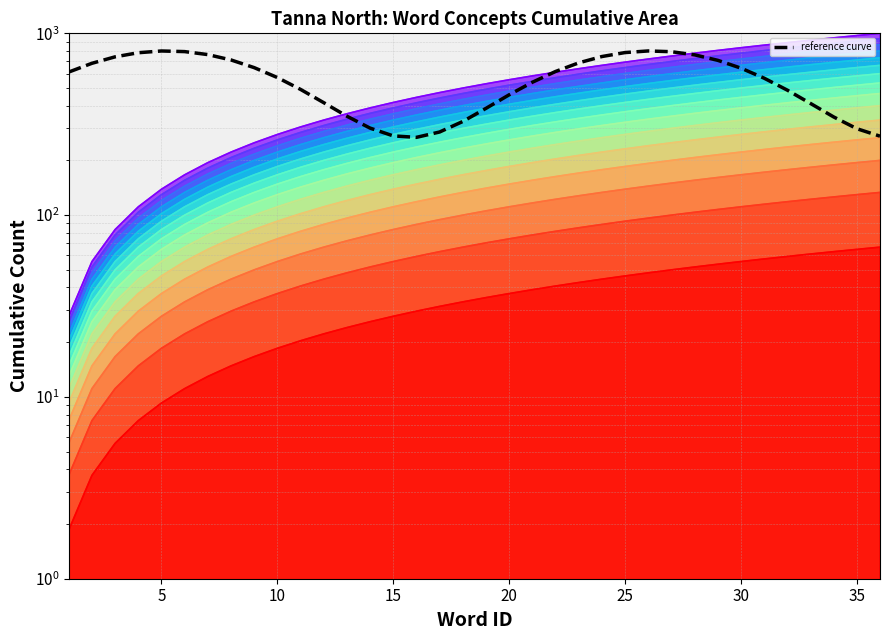

True or false: the data shows 529.3 at 35.

False